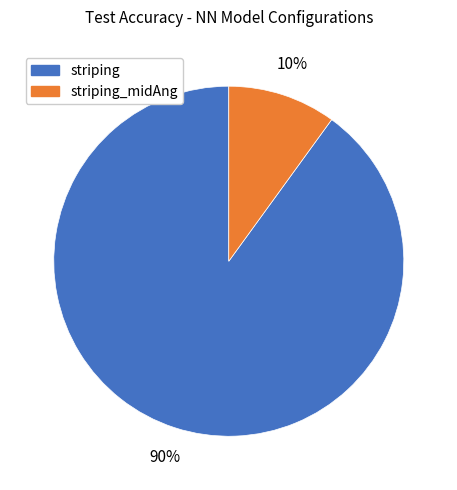

To the nearest percent, what is the average slice percentage?

50%